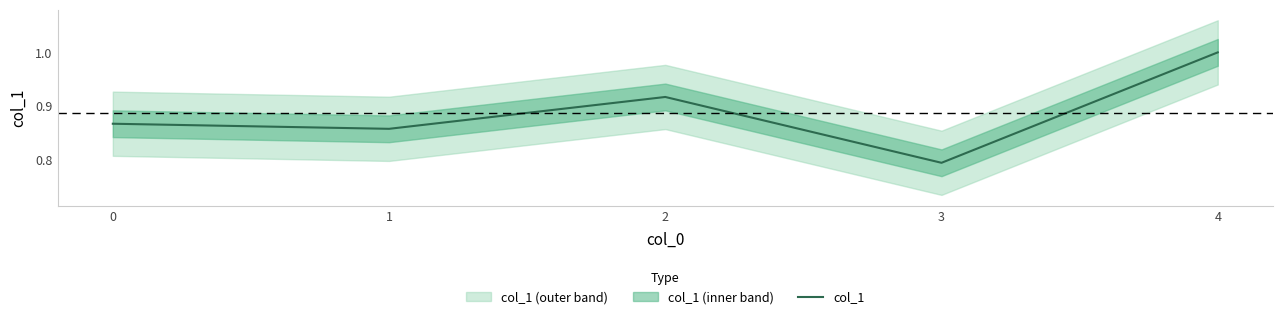

List the labels in order of value, smallest first.

3, 1, 0, 2, 4